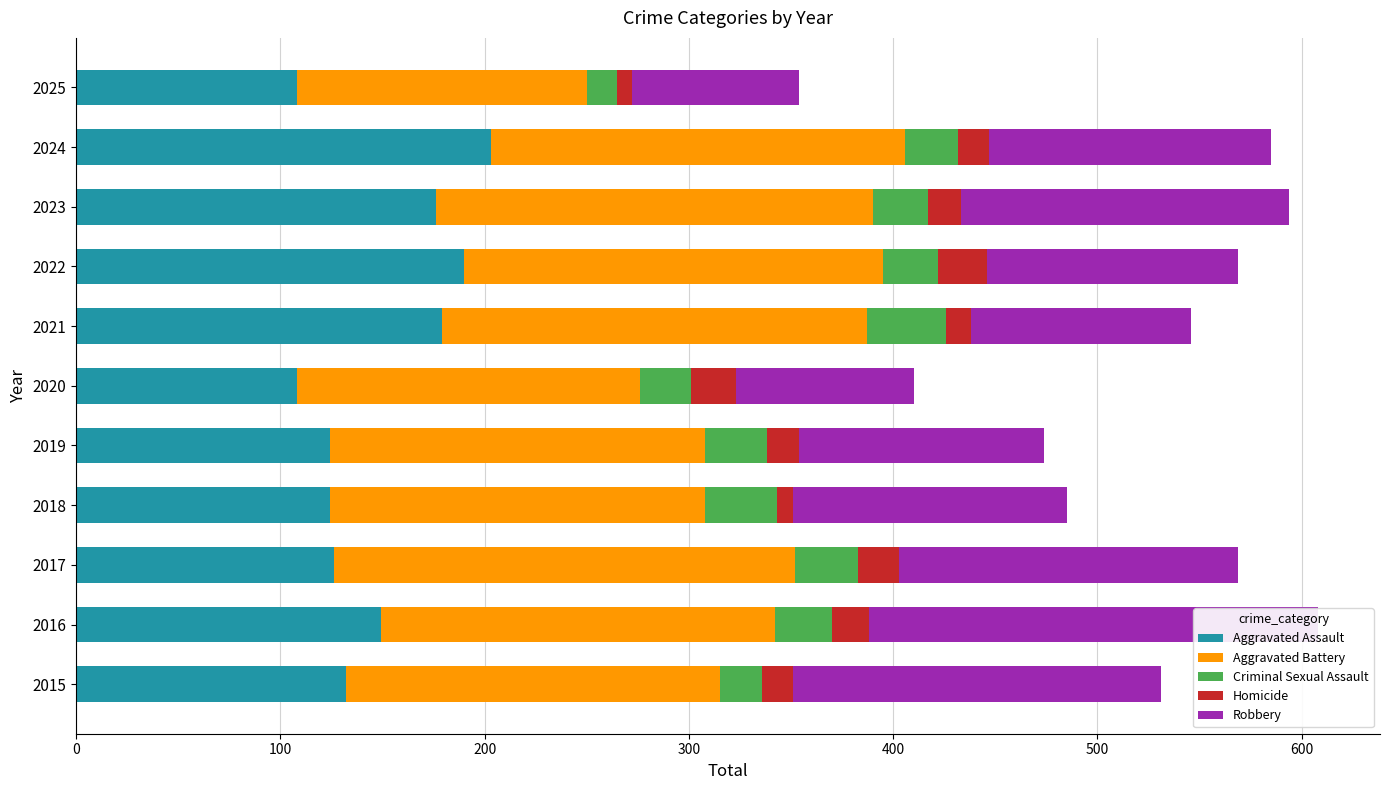

True or false: Robbery has a value of 56 at 2017.

False